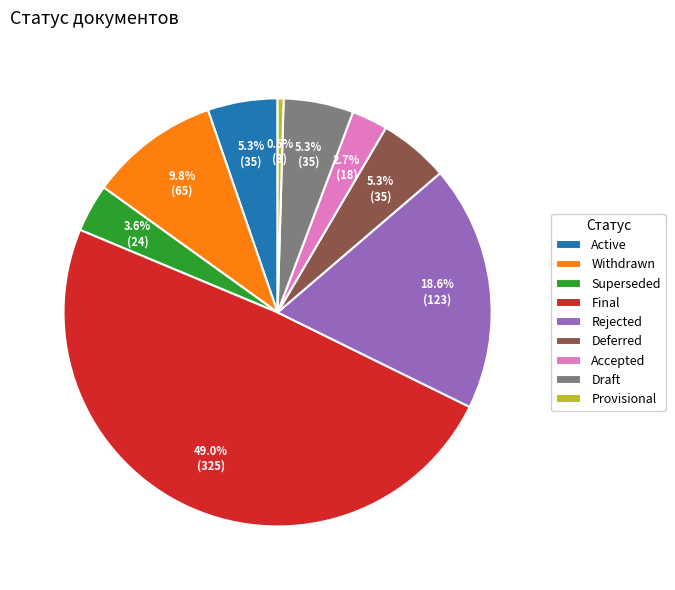

To the nearest percent, what is the difference between the Final and Active slice percentages?

44%